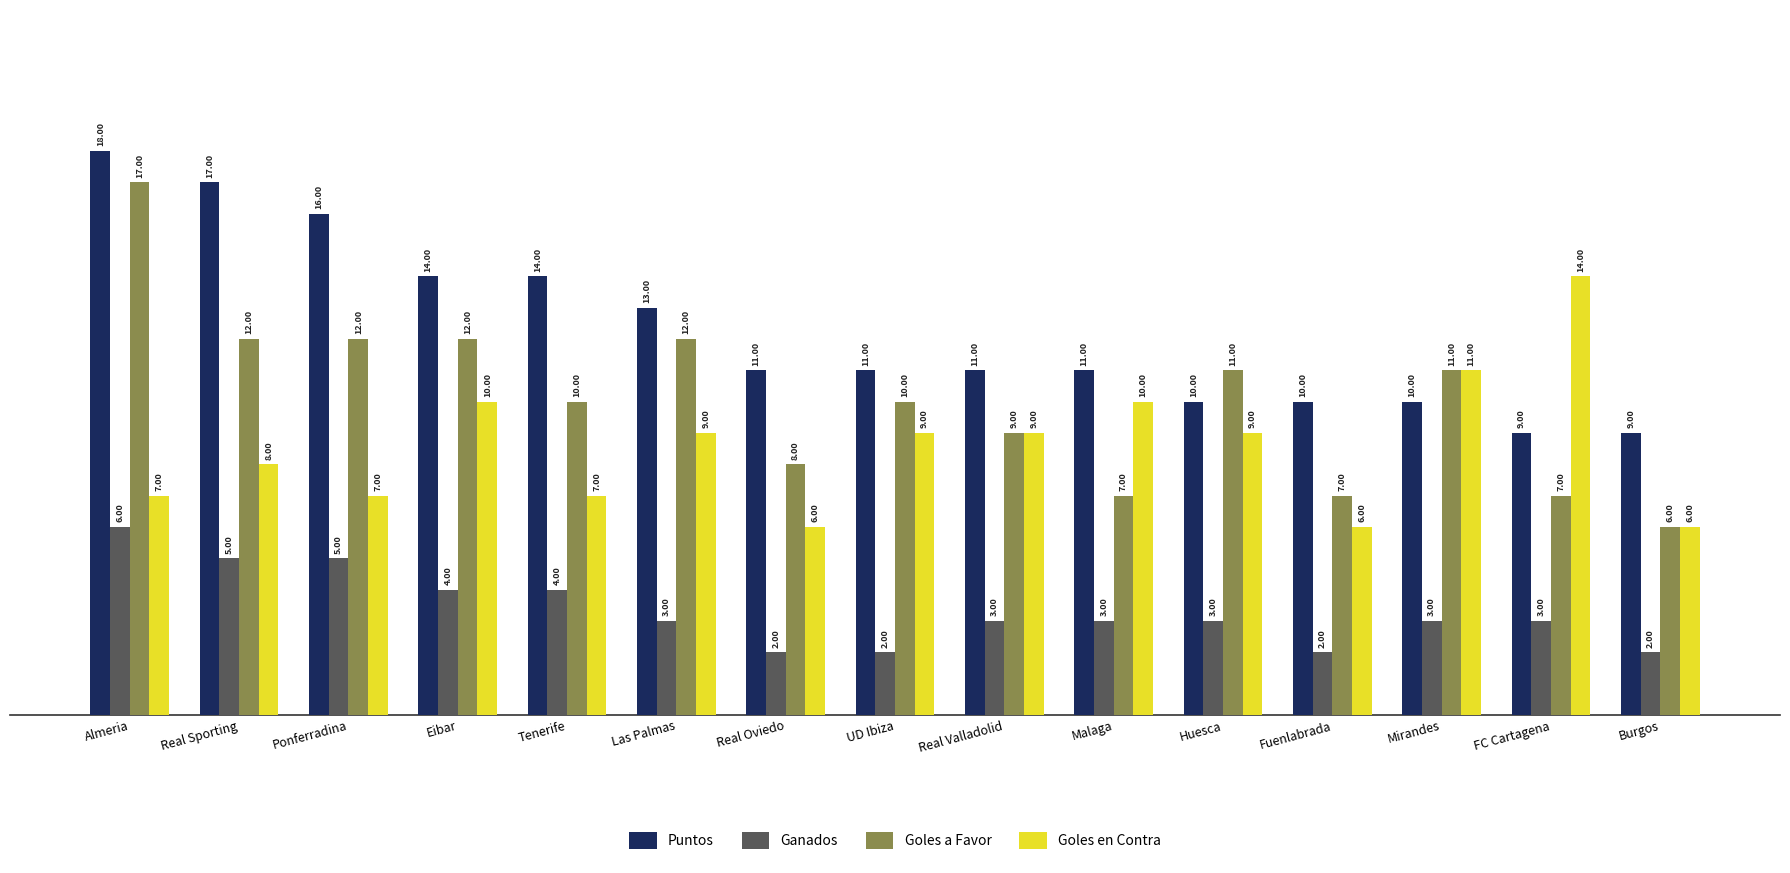

What is the greatest value displayed?

18